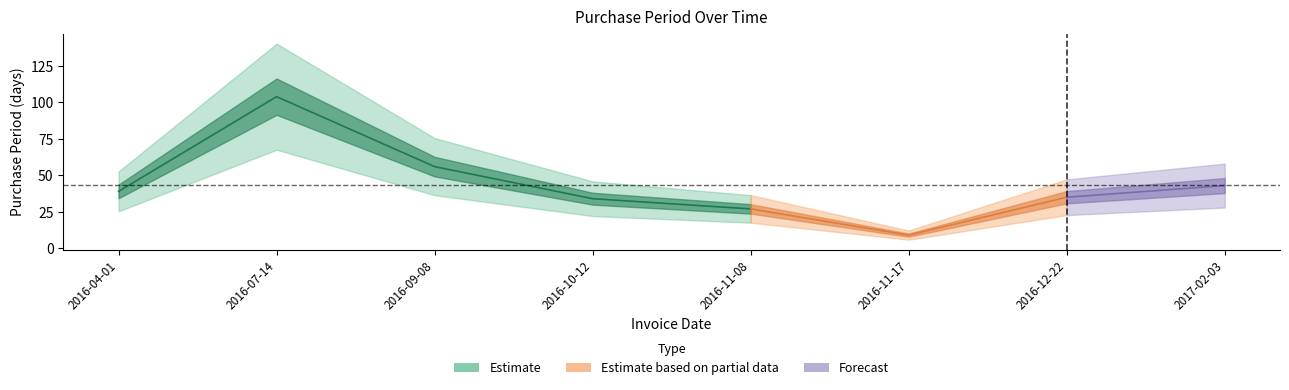

What is the label of the 8th point from the left?

2017-02-03